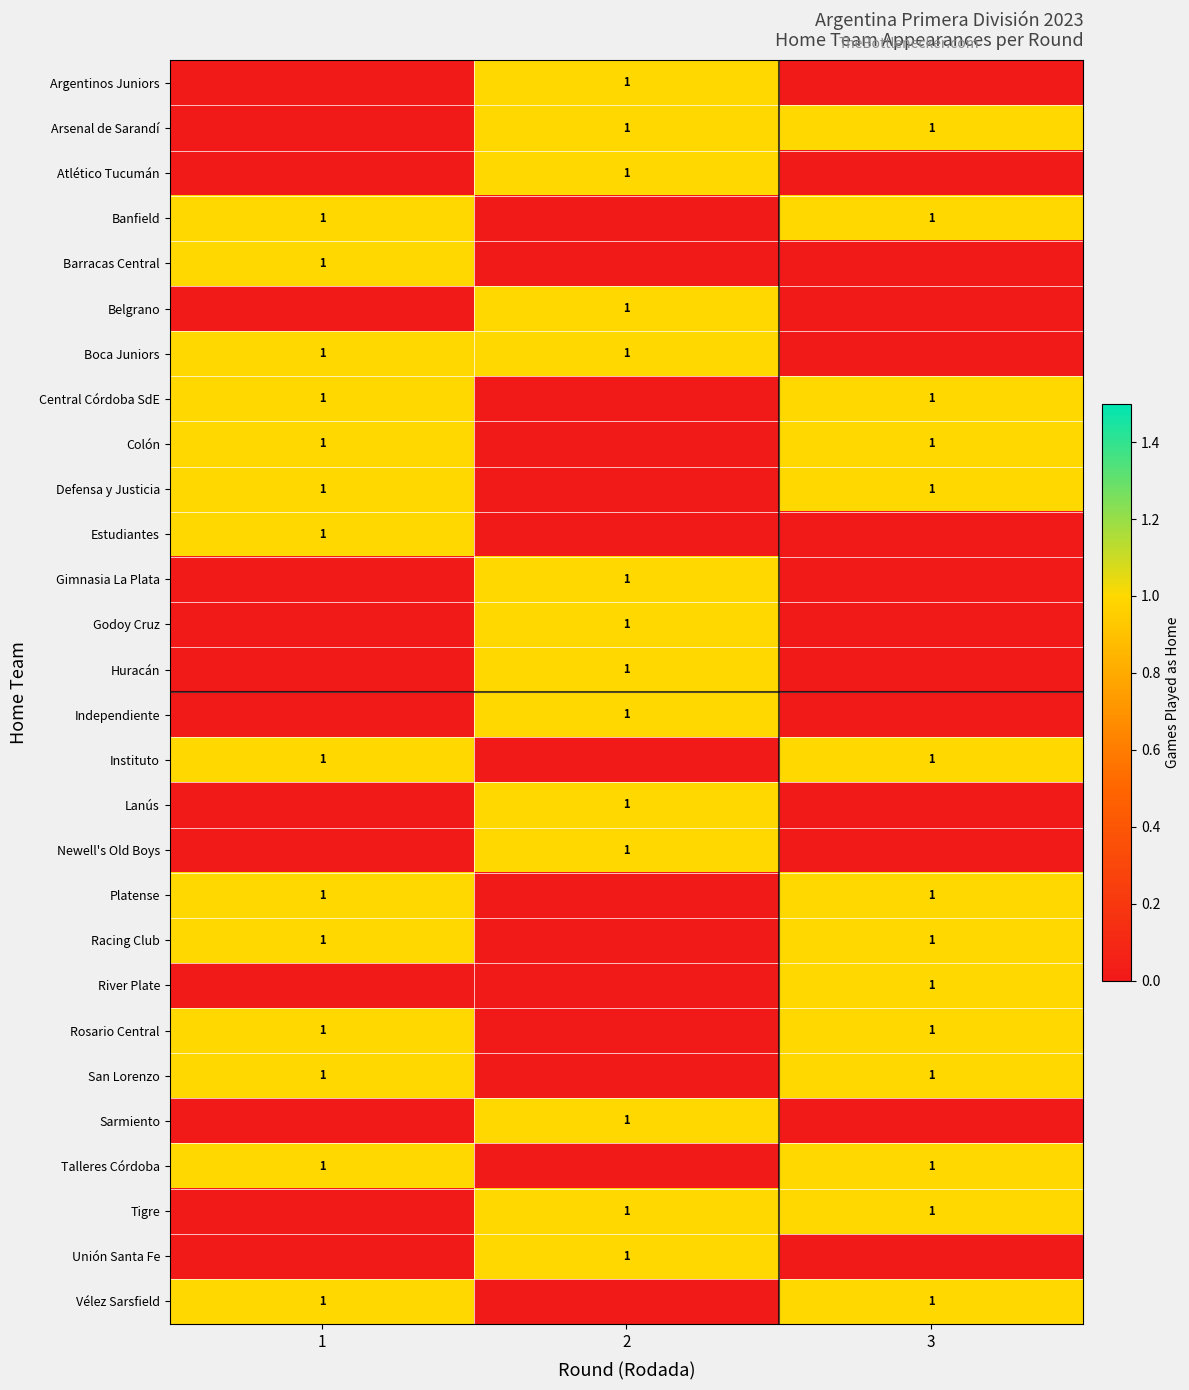

True or false: Talleres Córdoba has a value of 1 at 3.

True